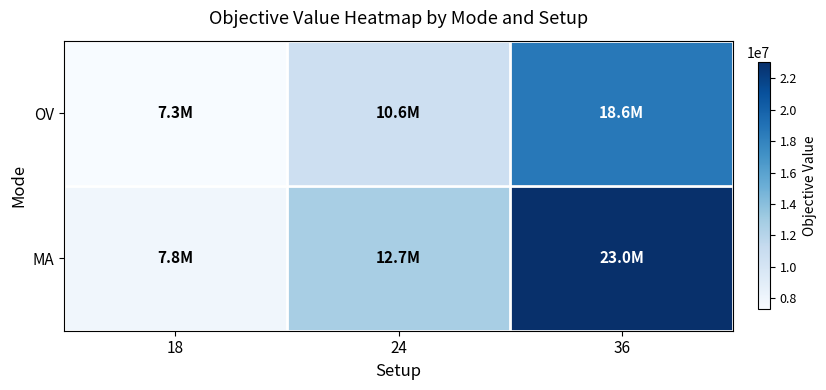

Count the number of categories in the chart.

3